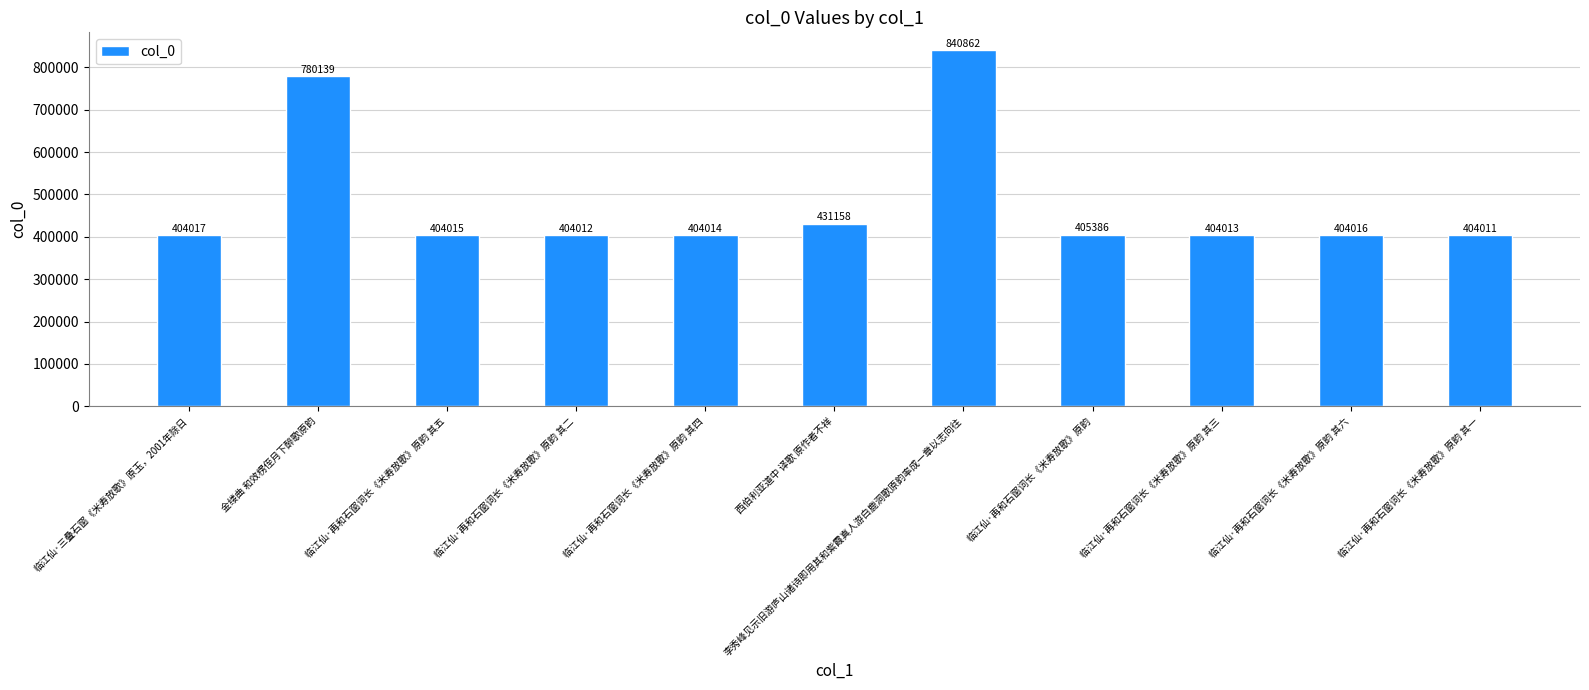

The chart shows a value of 780139 at 金缕曲 和效楞侄月下醉歌原韵. True or false?

True